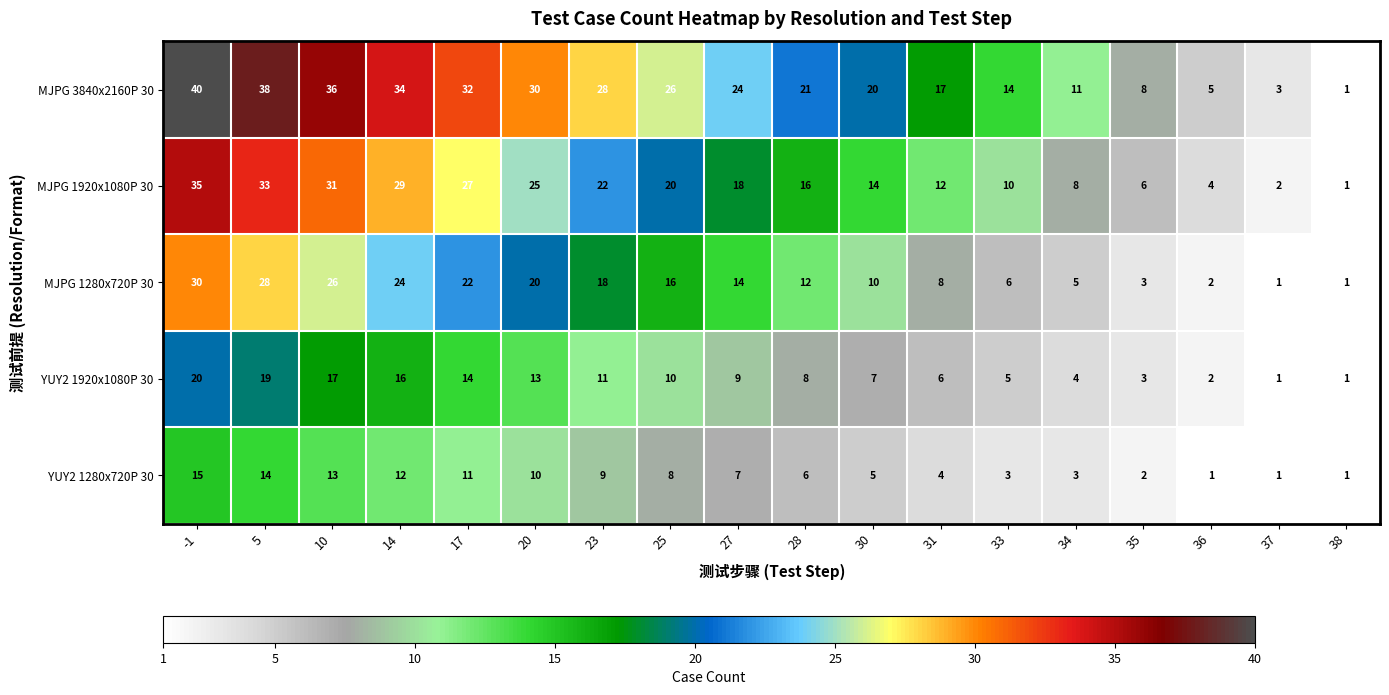

List the series in order of their overall mean, lowest first.

YUY2 1280x720P 30, YUY2 1920x1080P 30, MJPG 1280x720P 30, MJPG 1920x1080P 30, MJPG 3840x2160P 30